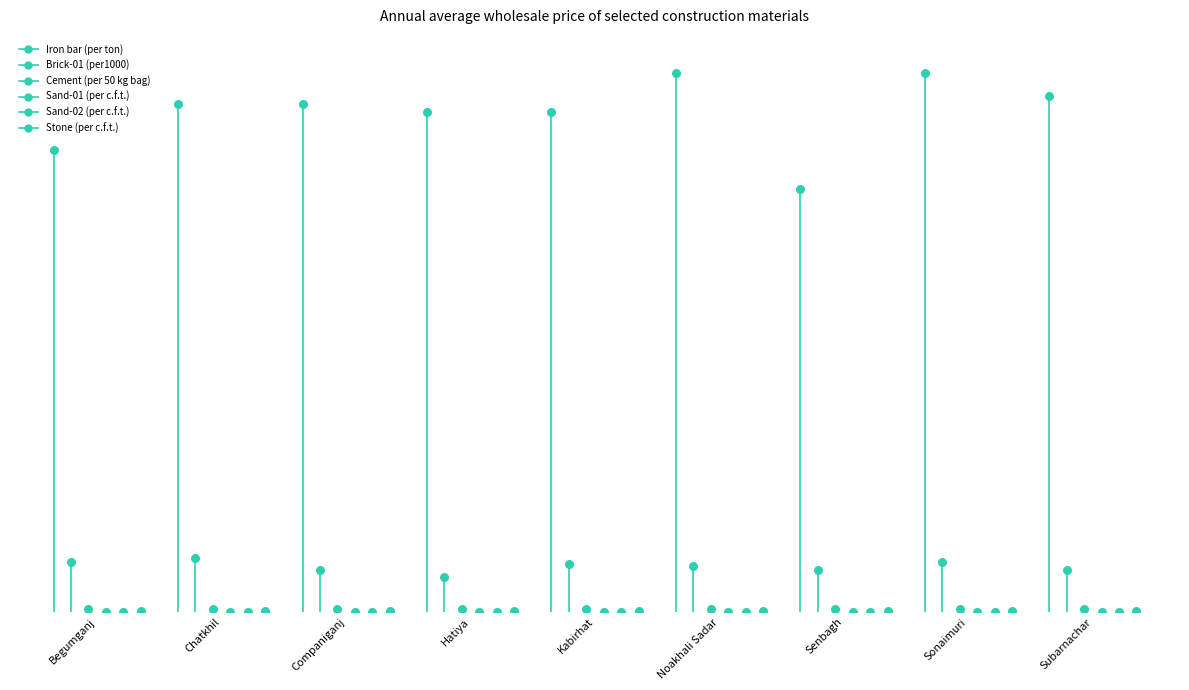

Which series has the largest total across all categories?

Iron bar (per ton)